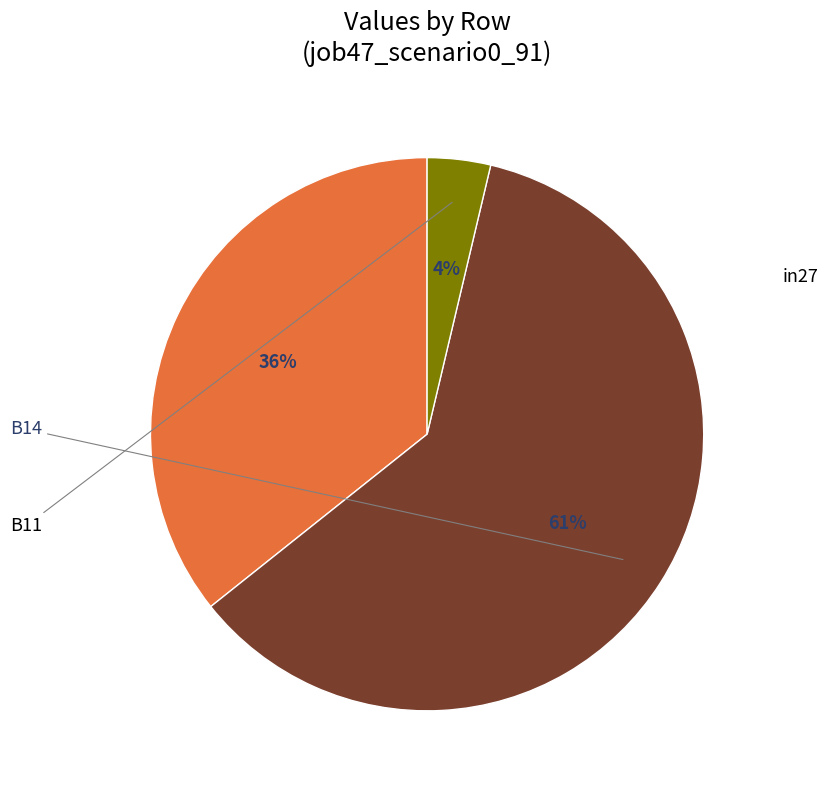

How many segments does this pie chart have?

3